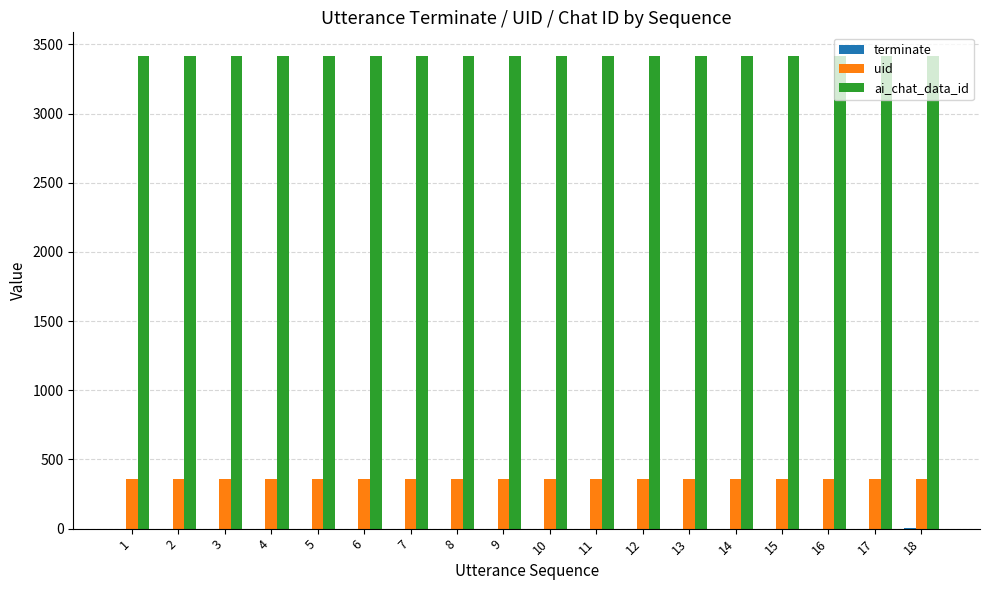

What is the total value across all series at 1?

3776